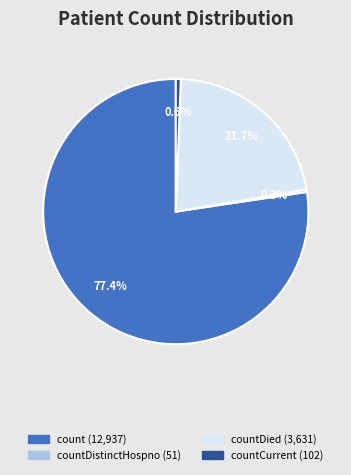

Does any single category account for the majority?

Yes